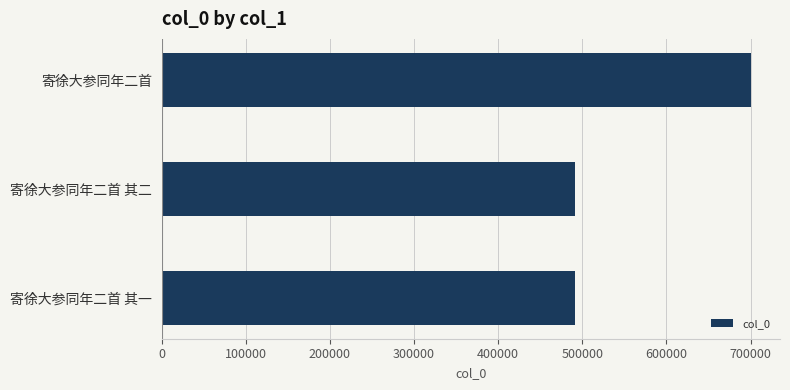

The chart shows a value of 491172 at 寄徐大参同年二首 其二. True or false?

True